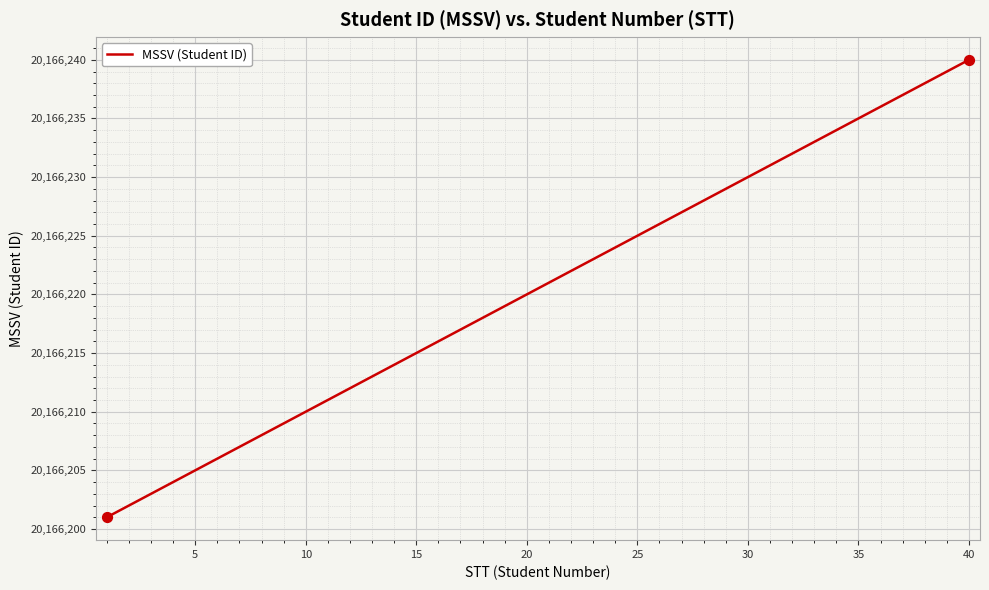

What is the greatest value displayed?

20166240